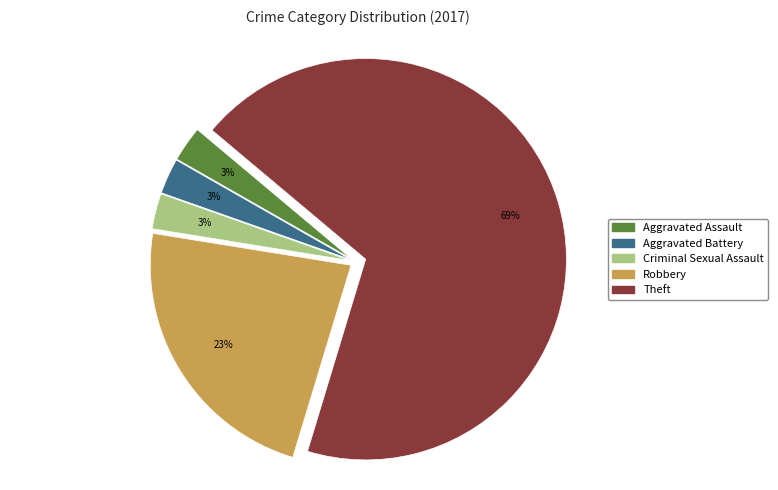

Is there a majority slice in this chart?

Yes